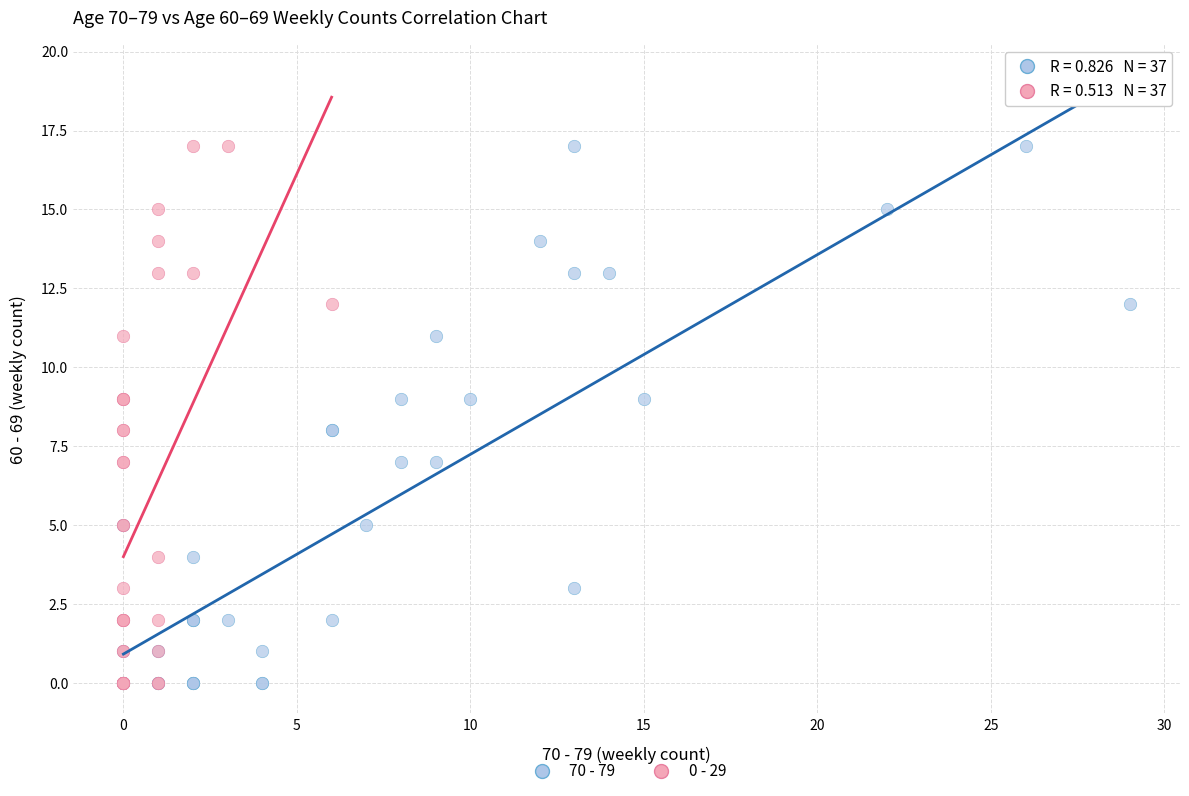

What are all the series names shown in the legend?

70 - 79, 0 - 29